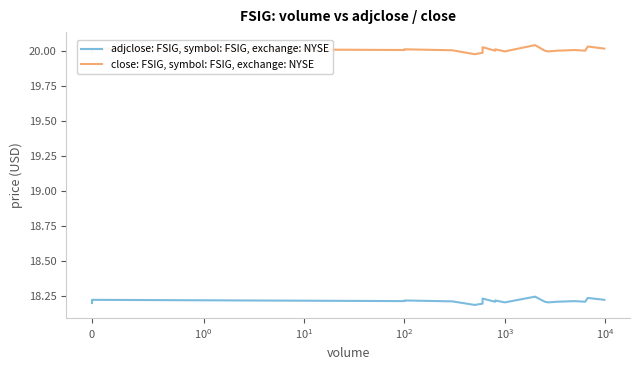

Rank the series by their average value, from highest to lowest.

close: FSIG, symbol: FSIG, exchange: NYSE, adjclose: FSIG, symbol: FSIG, exchange: NYSE